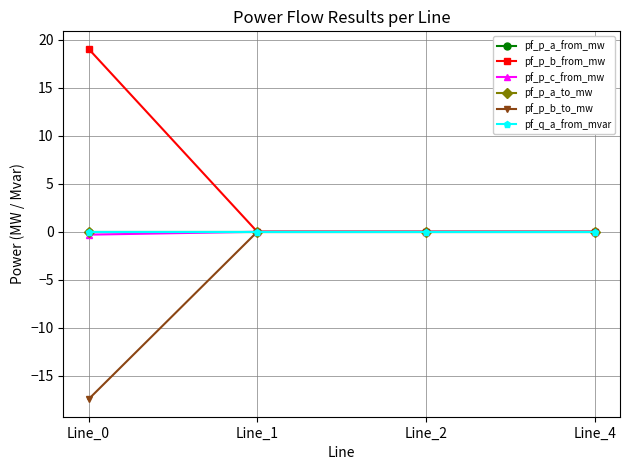

List the series in order of their peak value, lowest first.

pf_p_a_from_mw, pf_q_a_from_mvar, pf_p_b_to_mw, pf_p_a_to_mw, pf_p_c_from_mw, pf_p_b_from_mw